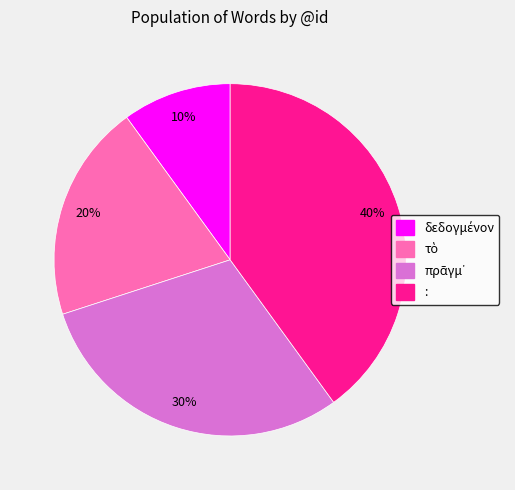

What is the largest slice in the pie chart?

: